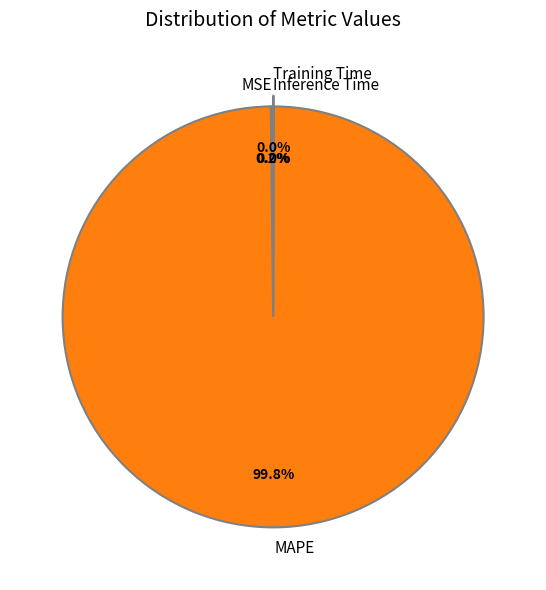

Which category has the biggest portion of the pie?

MAPE